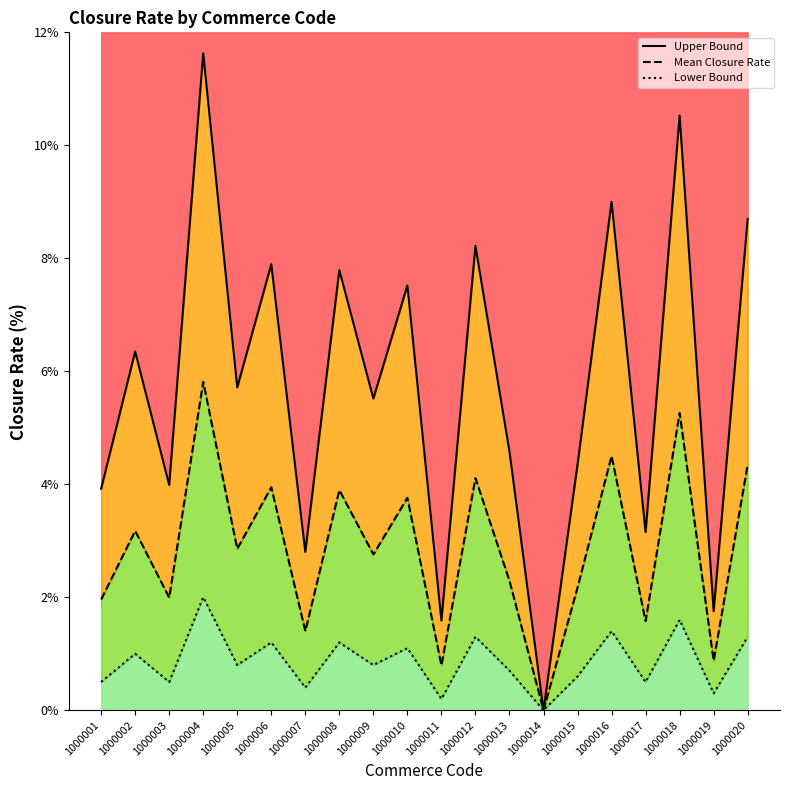

At how many categories does at least one series exceed 7?

8